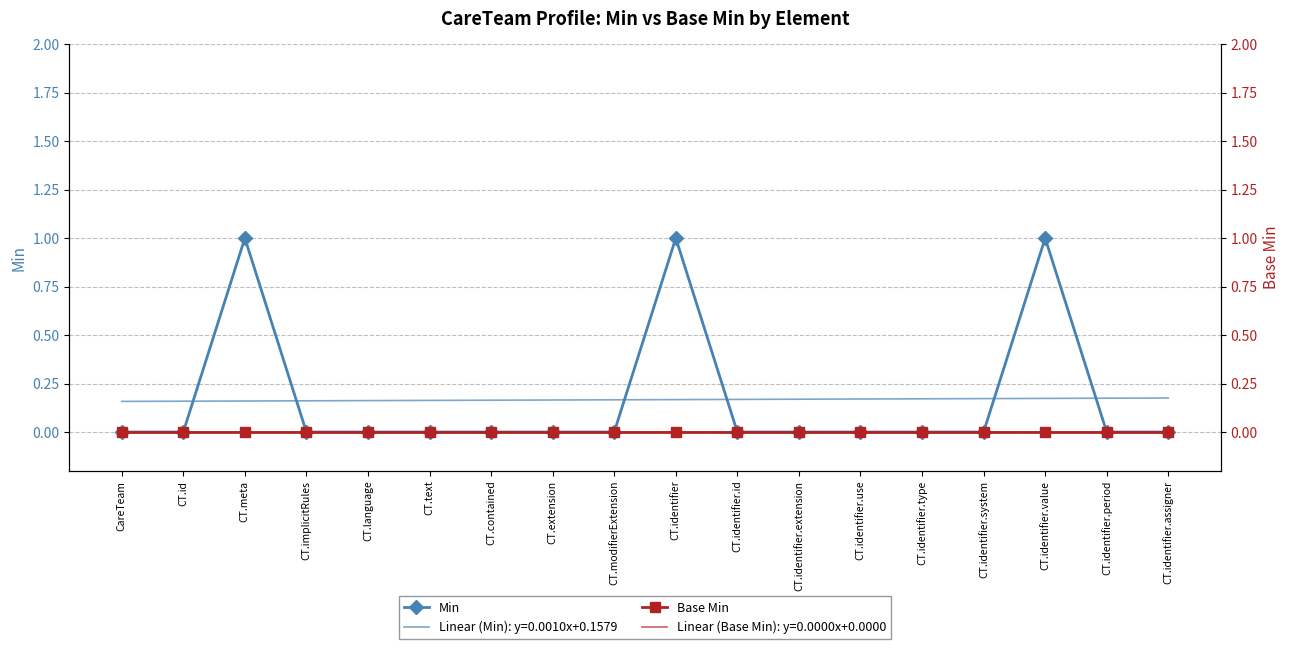

Is the value of Base Min at CT.modifierExtension greater than the value of Min at CT.identifier.id?

No